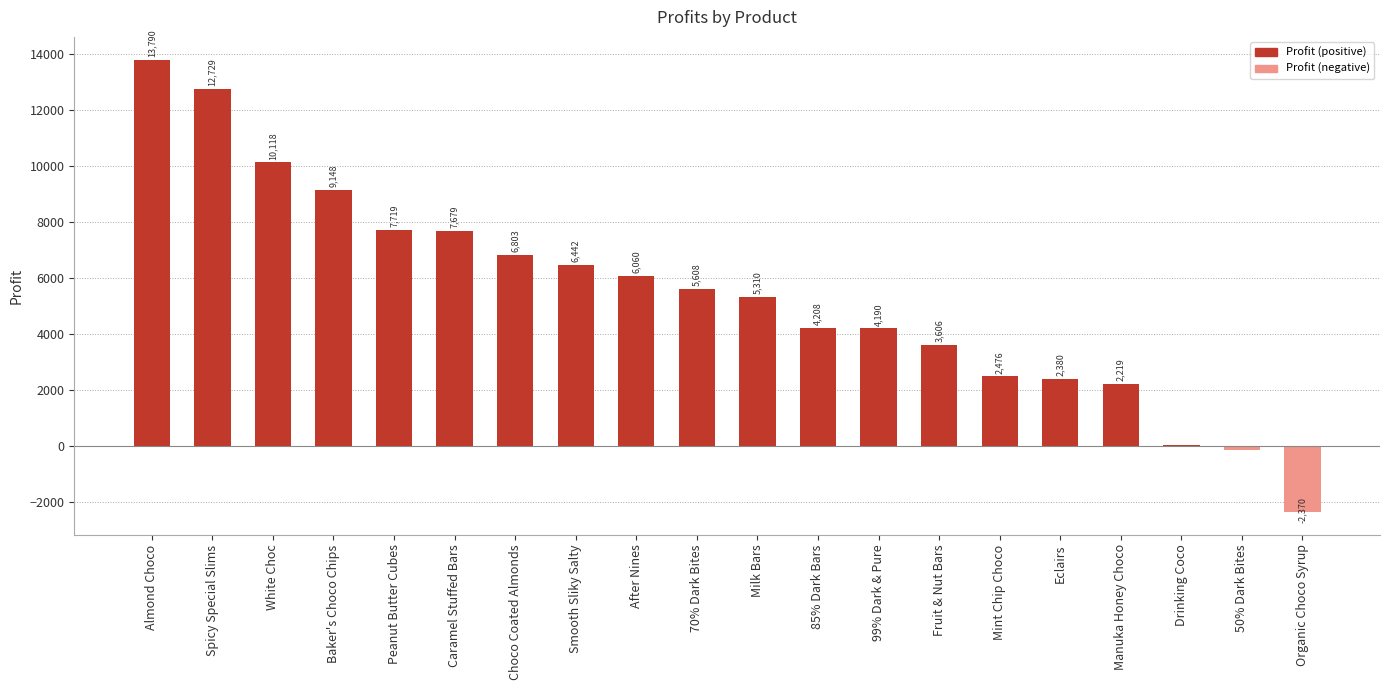

Where does the data first go above 5608?

Almond Choco